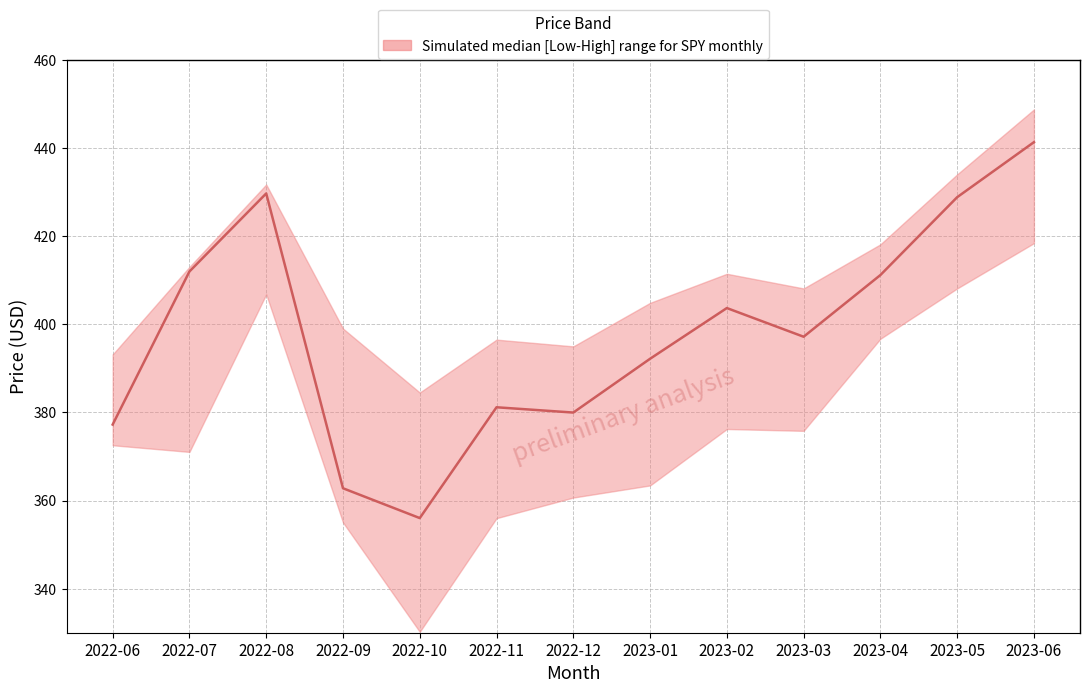

What is the difference between the maximum and minimum values?

85.3